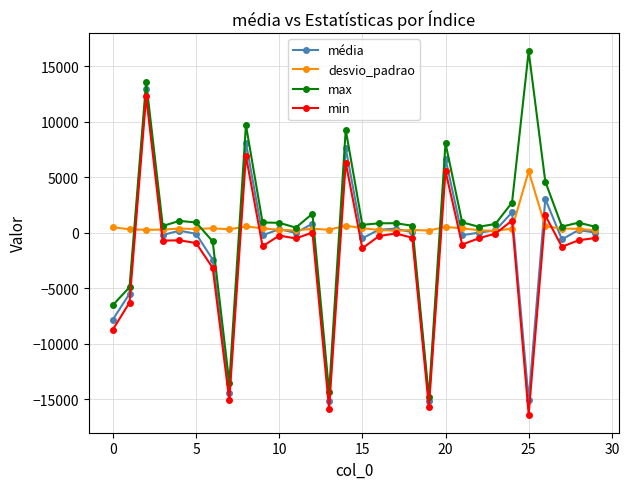

How many negative values does the max series have?

6